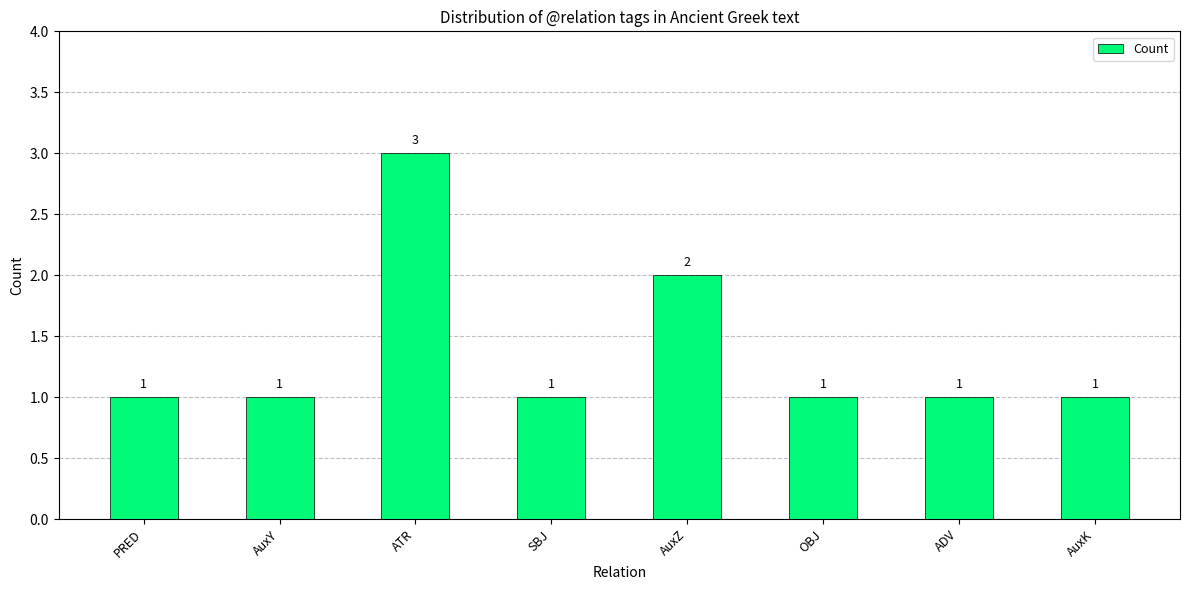

What is the difference between the maximum and minimum values?

2